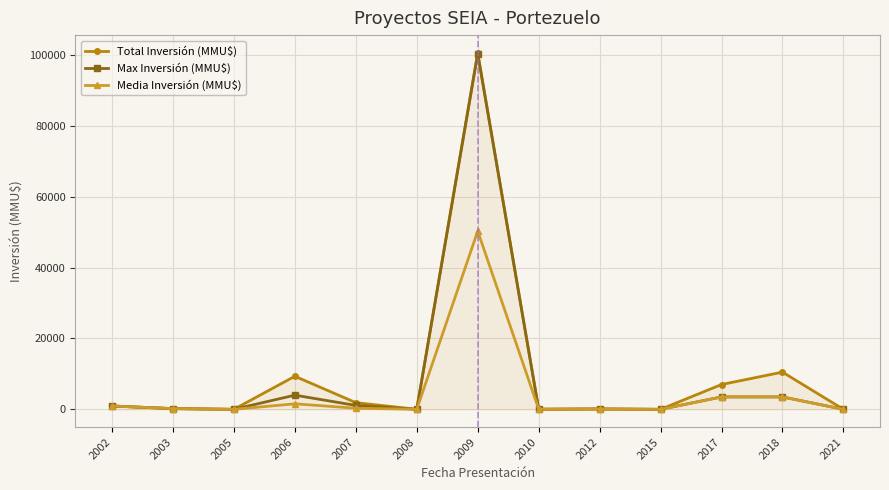

What is the value of the Media Inversión (MMU$) point at the 8th from the left?

30